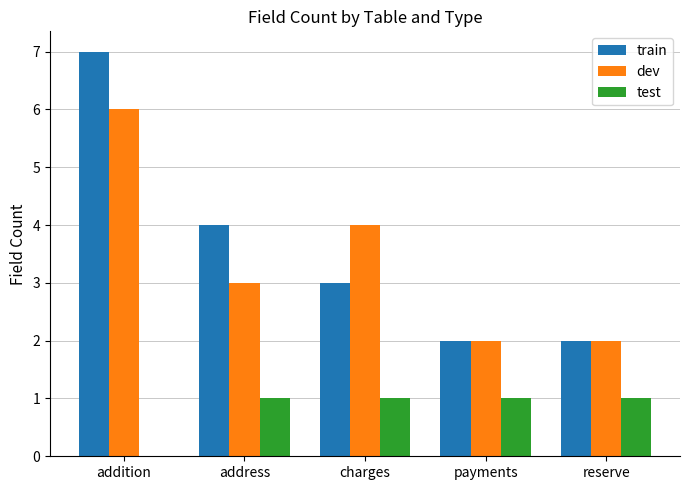

True or false: train has a value of 13 at addition.

False